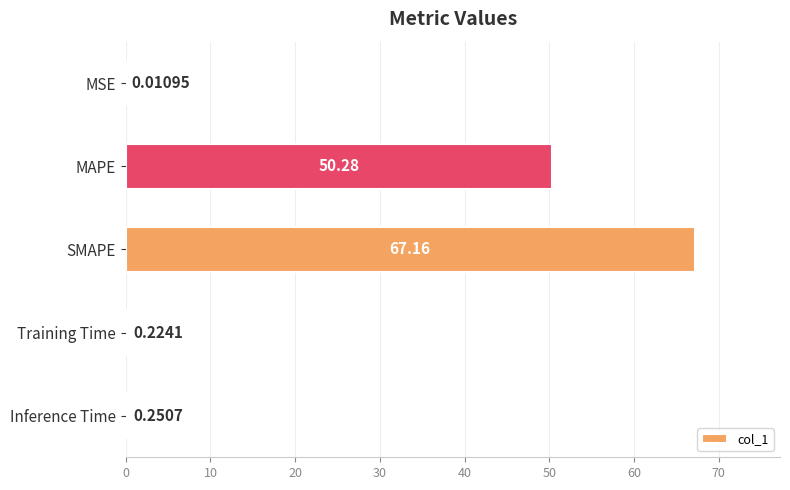

Where is the data nearest to the value 33?

MAPE